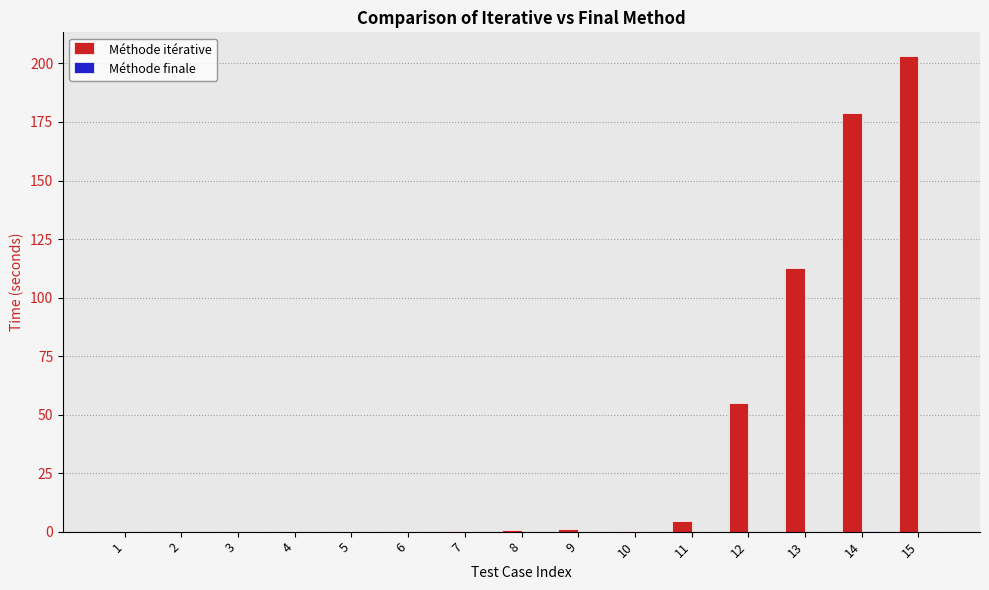

How many groups of bars are there?

15